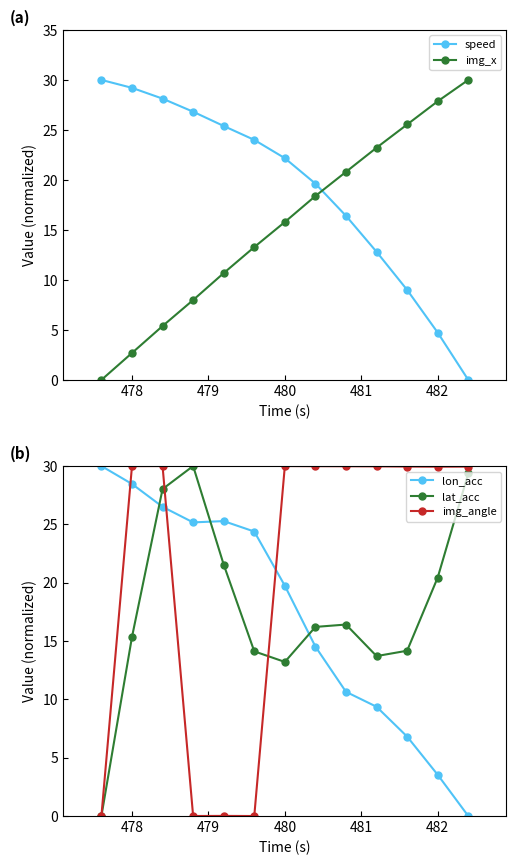

Is it true that speed equals 4.7 at 482?

True